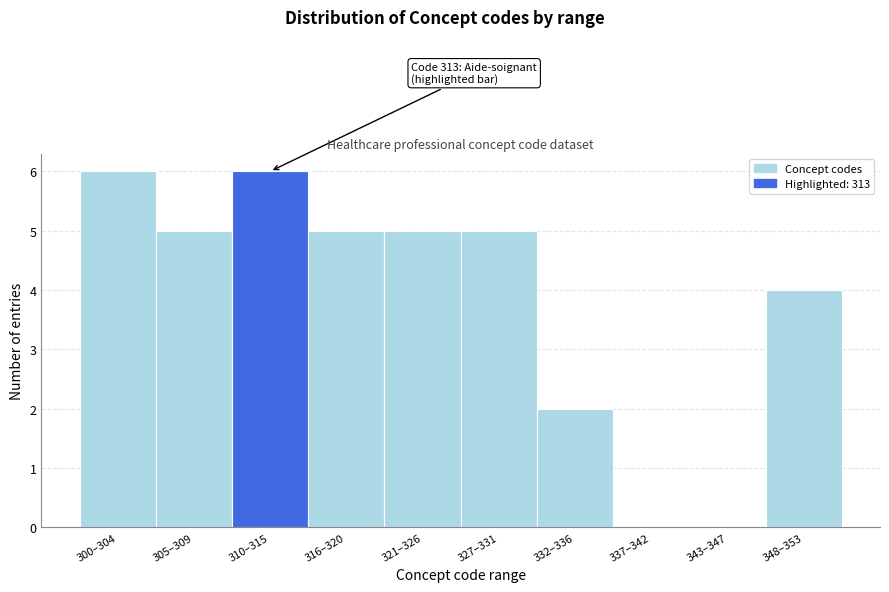

Reading left to right, transcribe all the data shown in this chart.

300–304=6	305–309=5	310–315=6	316–320=5	321–326=5	327–331=5	332–336=2	337–342=0	343–347=0	348–353=4